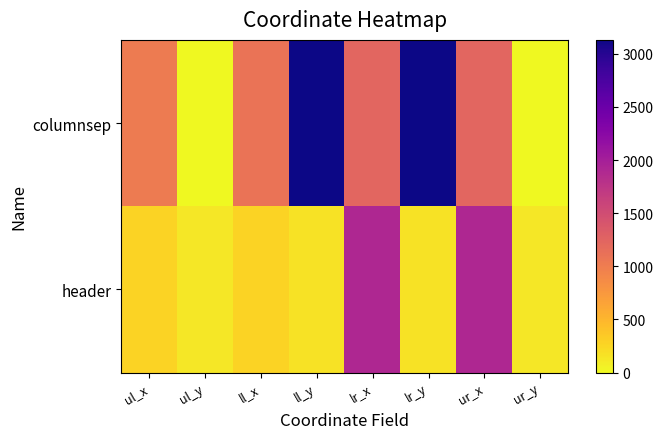

Reading left to right, extract all data points from this chart.

columnsep: ul_x=1026	ul_y=0	ll_x=1097	ll_y=3131	lr_x=1224	lr_y=3131	ur_x=1224	ur_y=0
header: ul_x=280	ul_y=129	ll_x=280	ll_y=160	lr_x=1896	lr_y=160	ur_x=1896	ur_y=129